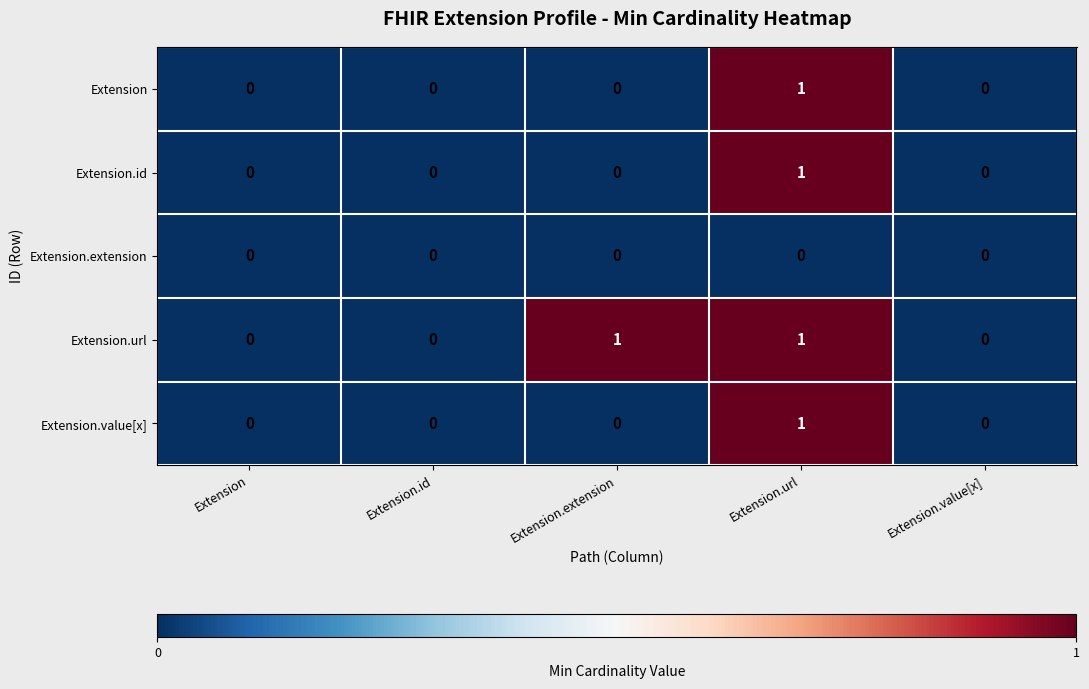

The value of Extension.url at Extension.extension is 2. True or false?

False